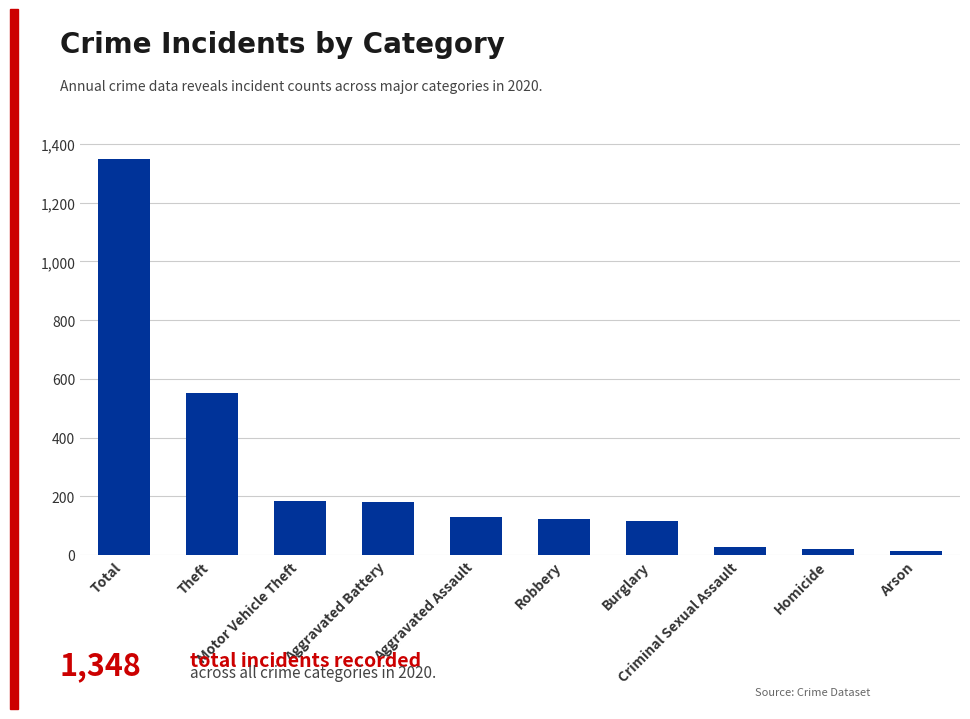

How many bars are there in total?

10